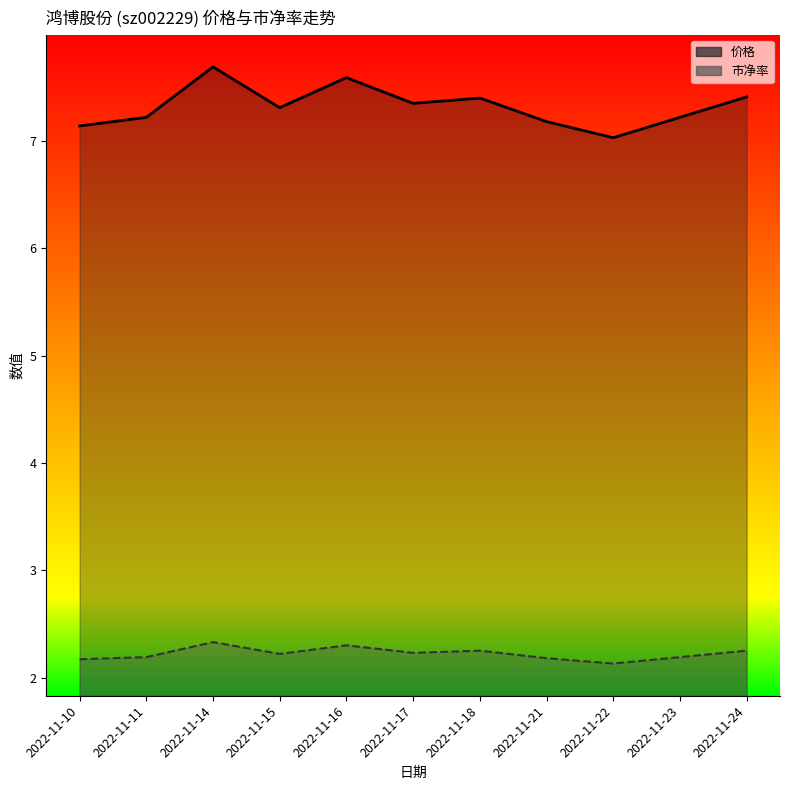

Does the chart display data point markers on the line(s)?

No